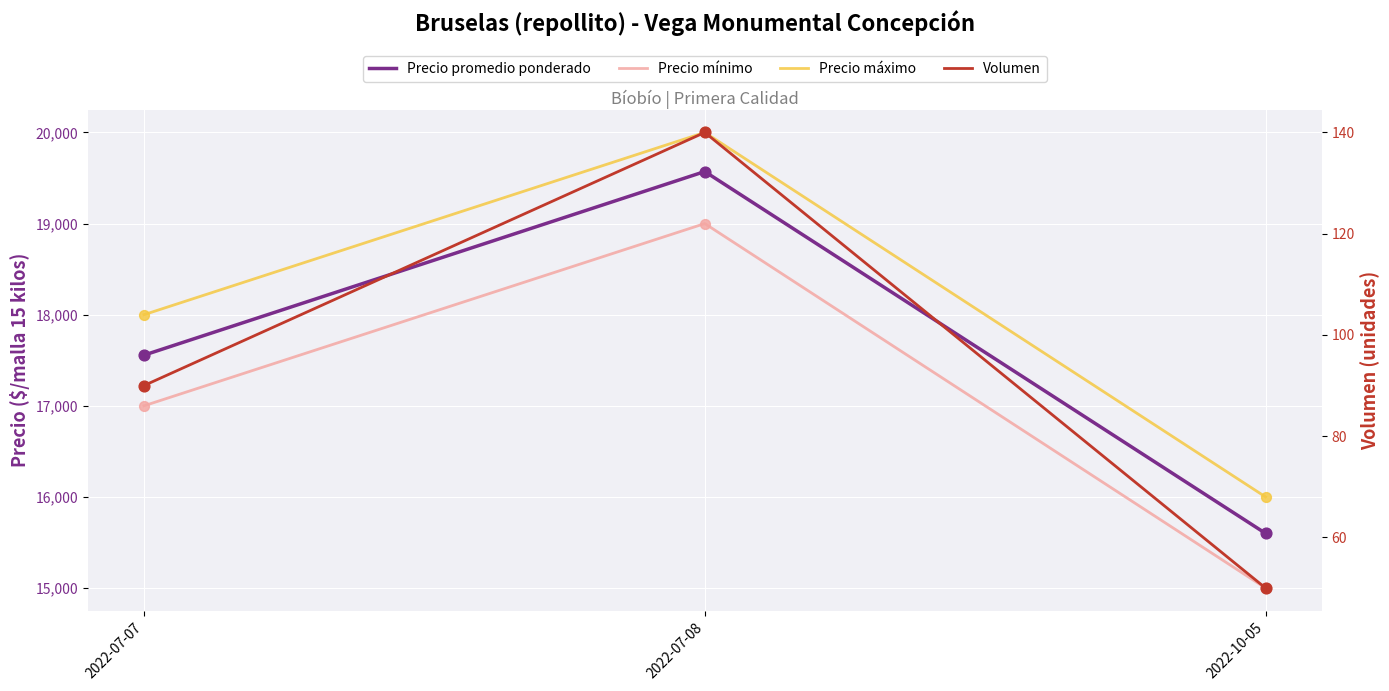

Which series reaches the maximum Y coordinate?

Precio máximo